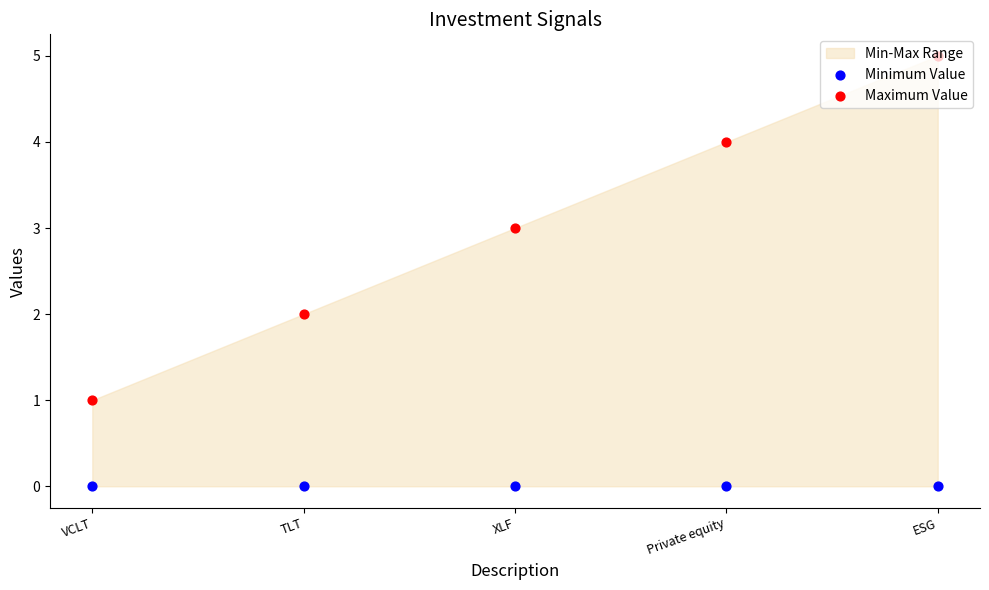

What is the total value across all series at TLT?

2